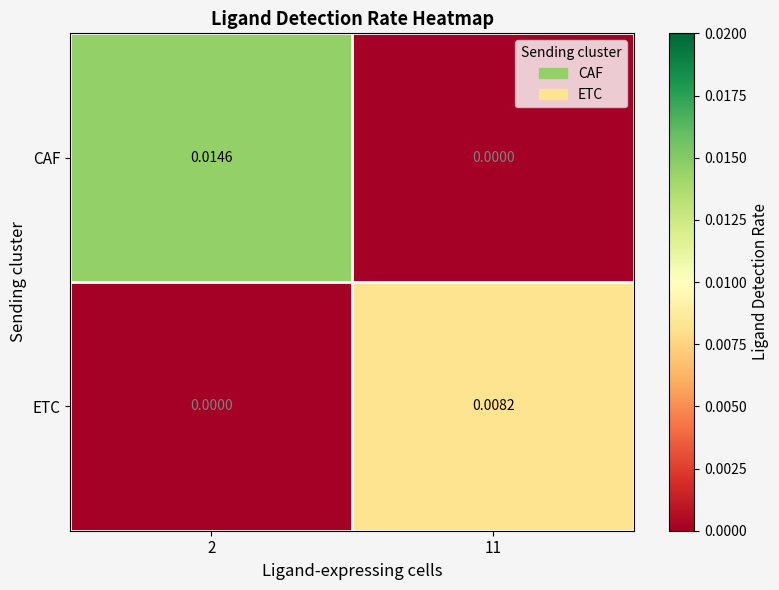

Which series has the largest total across all categories?

CAF